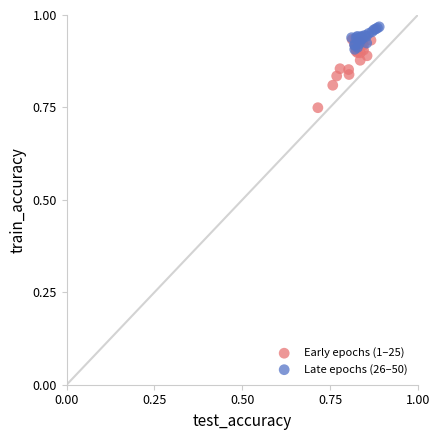

Which series contains the highest Y value?

Late epochs (26–50)